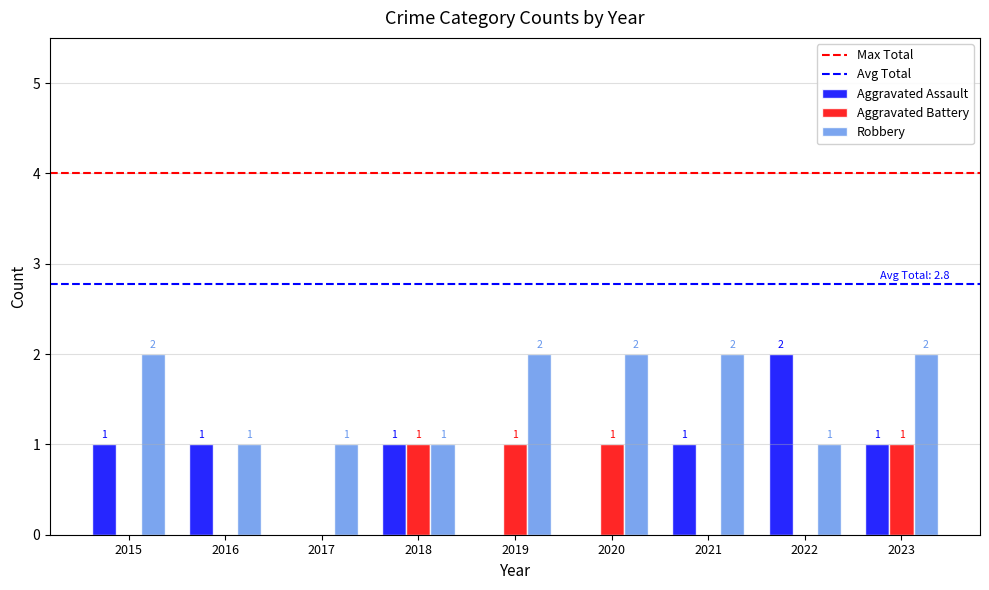

What is the approximate value of Robbery at 2016?

1